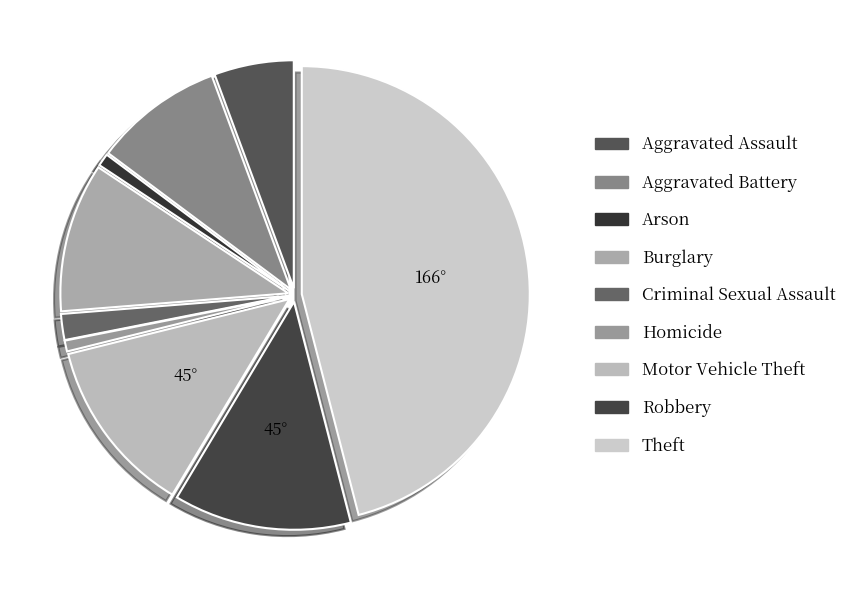

How many segments does this pie chart have?

9